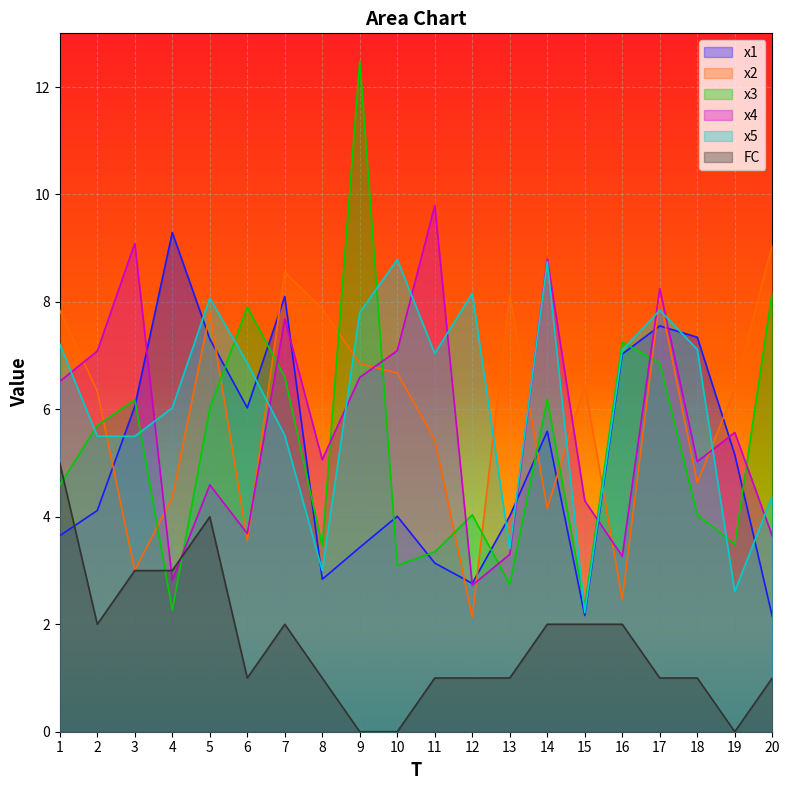

Where is x4 nearest to the value 6?

19